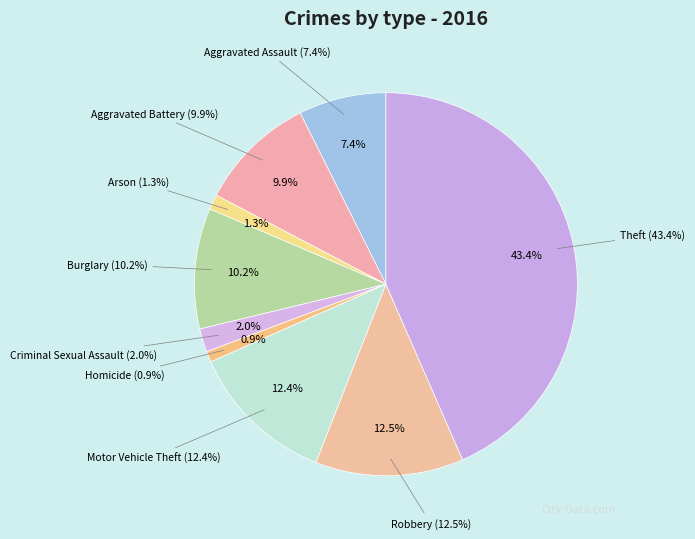

True or false: Aggravated Assault accounts for 1% of the total.

False